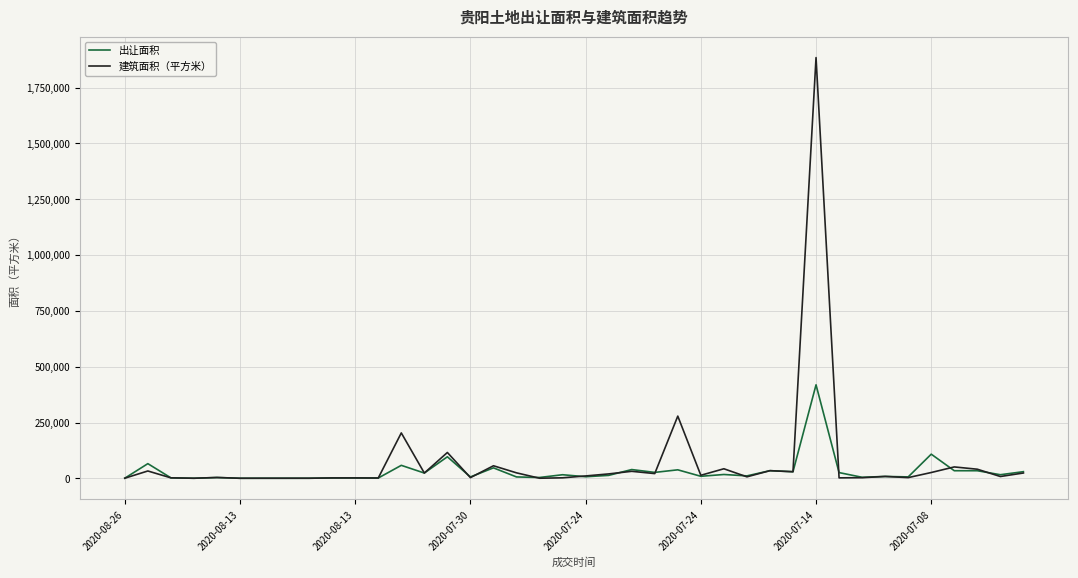

Rank the series by their average value, from lowest to highest.

出让面积, 建筑面积（平方米）